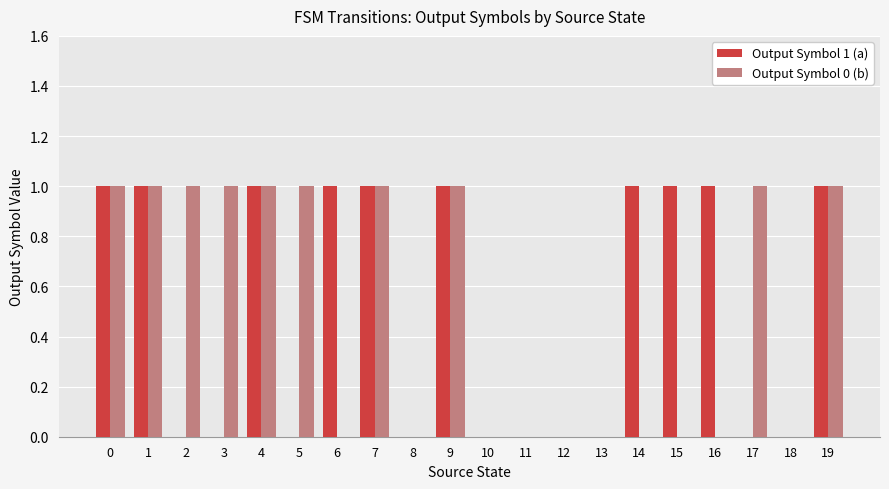

How many data points does each series have?

20